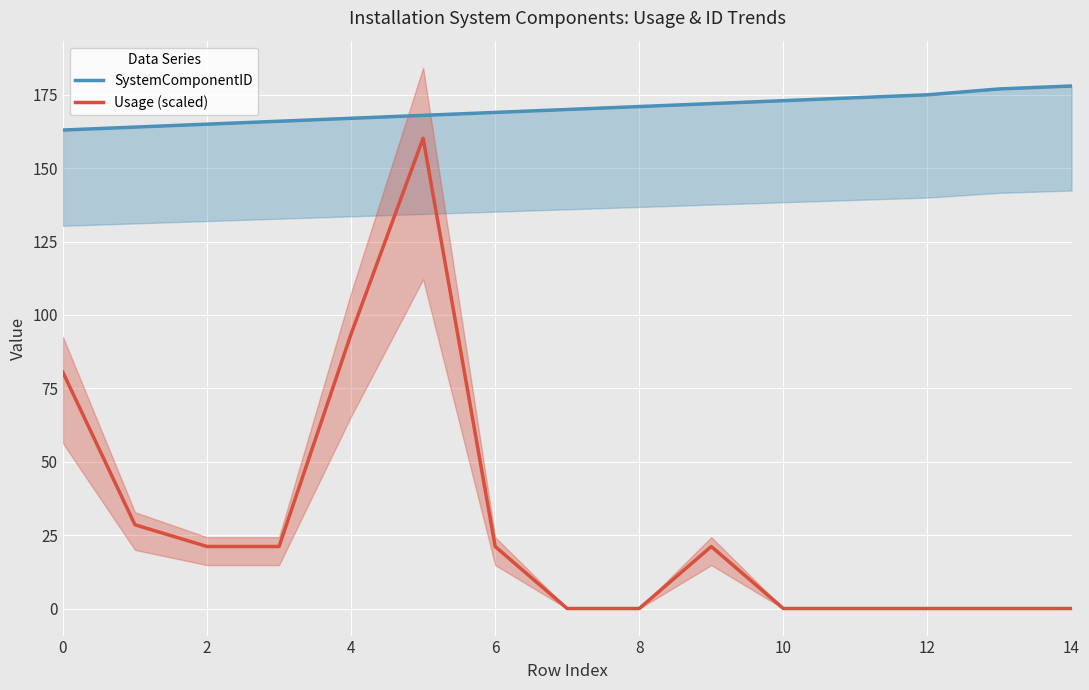

At which label does Usage (scaled) reach its minimum?

14